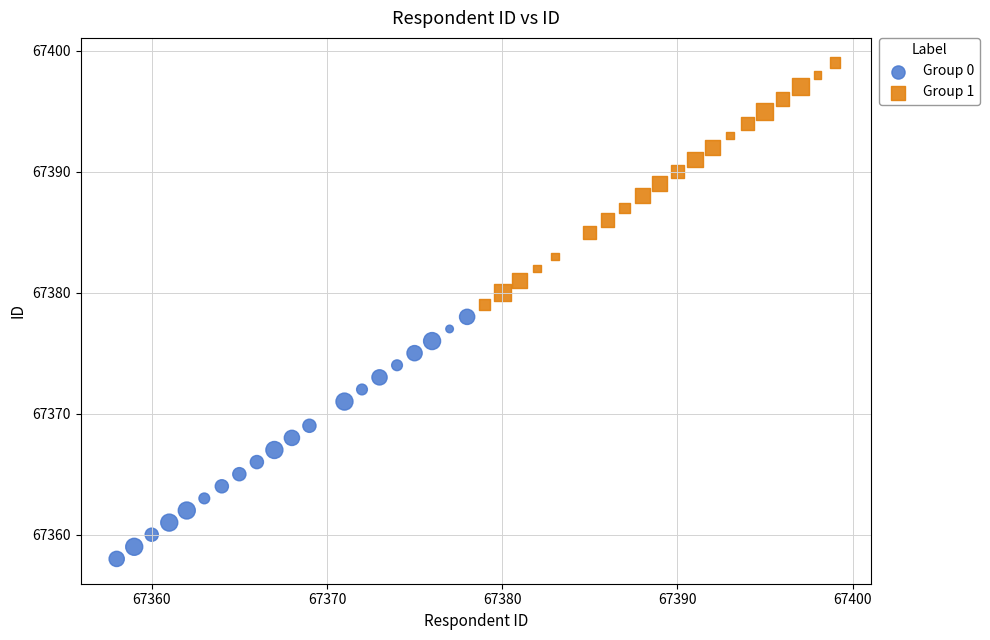

Which series contains the lowest Y value?

Group 0